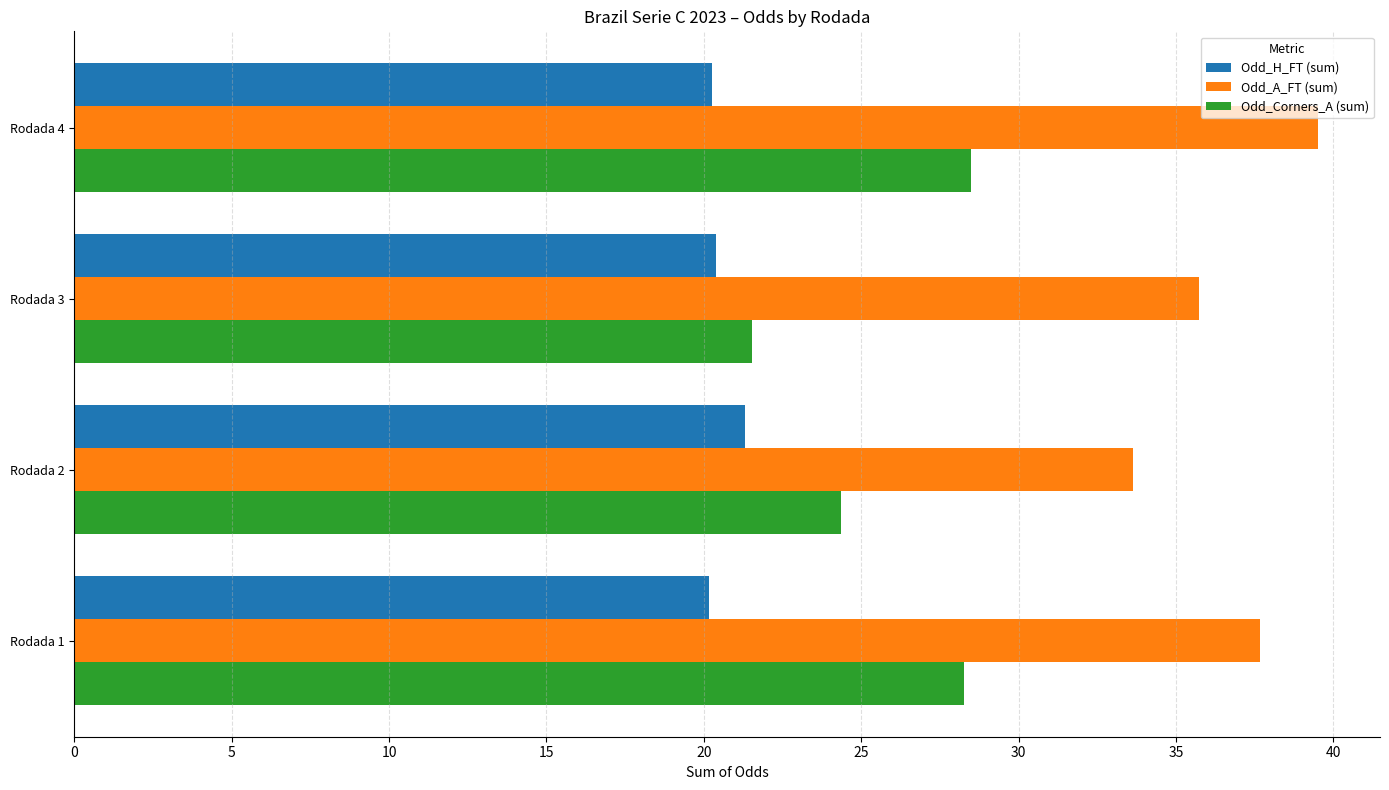

What is the sum of all Odd_H_FT (sum) values?

82.1